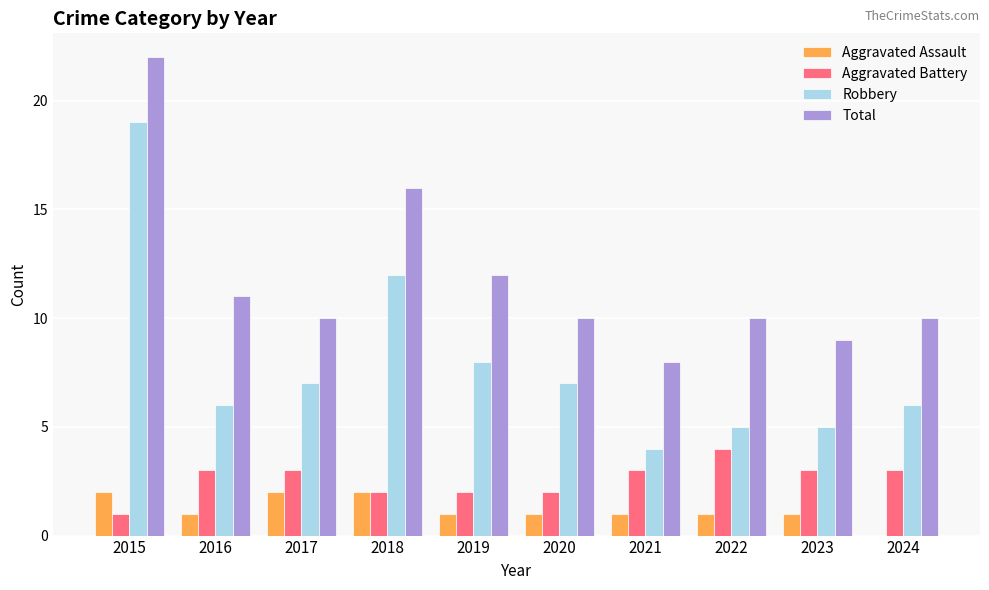

At which label is Total closest to 15?

2018